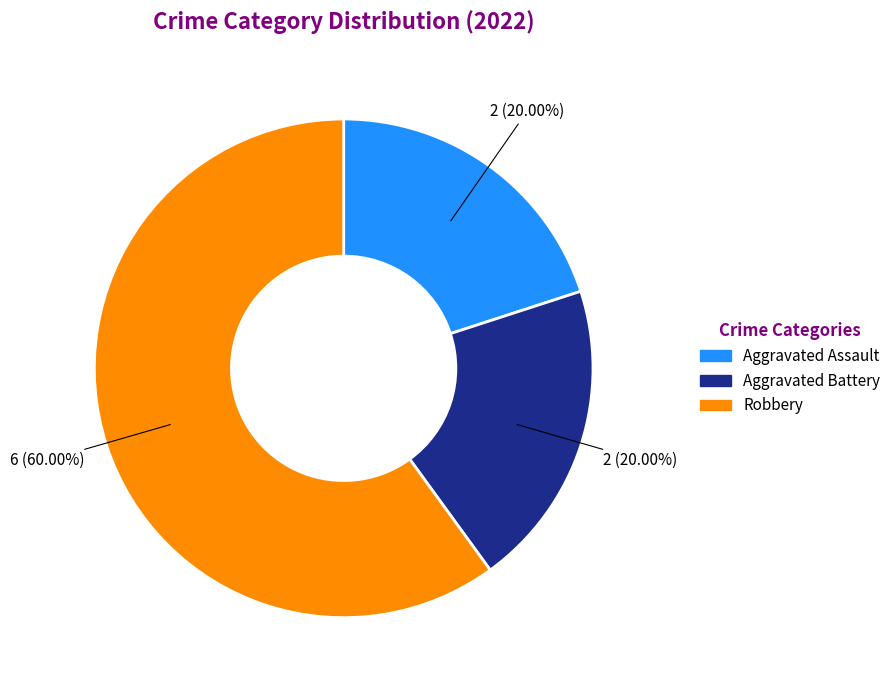

To the nearest percent, what is the average slice percentage?

33%